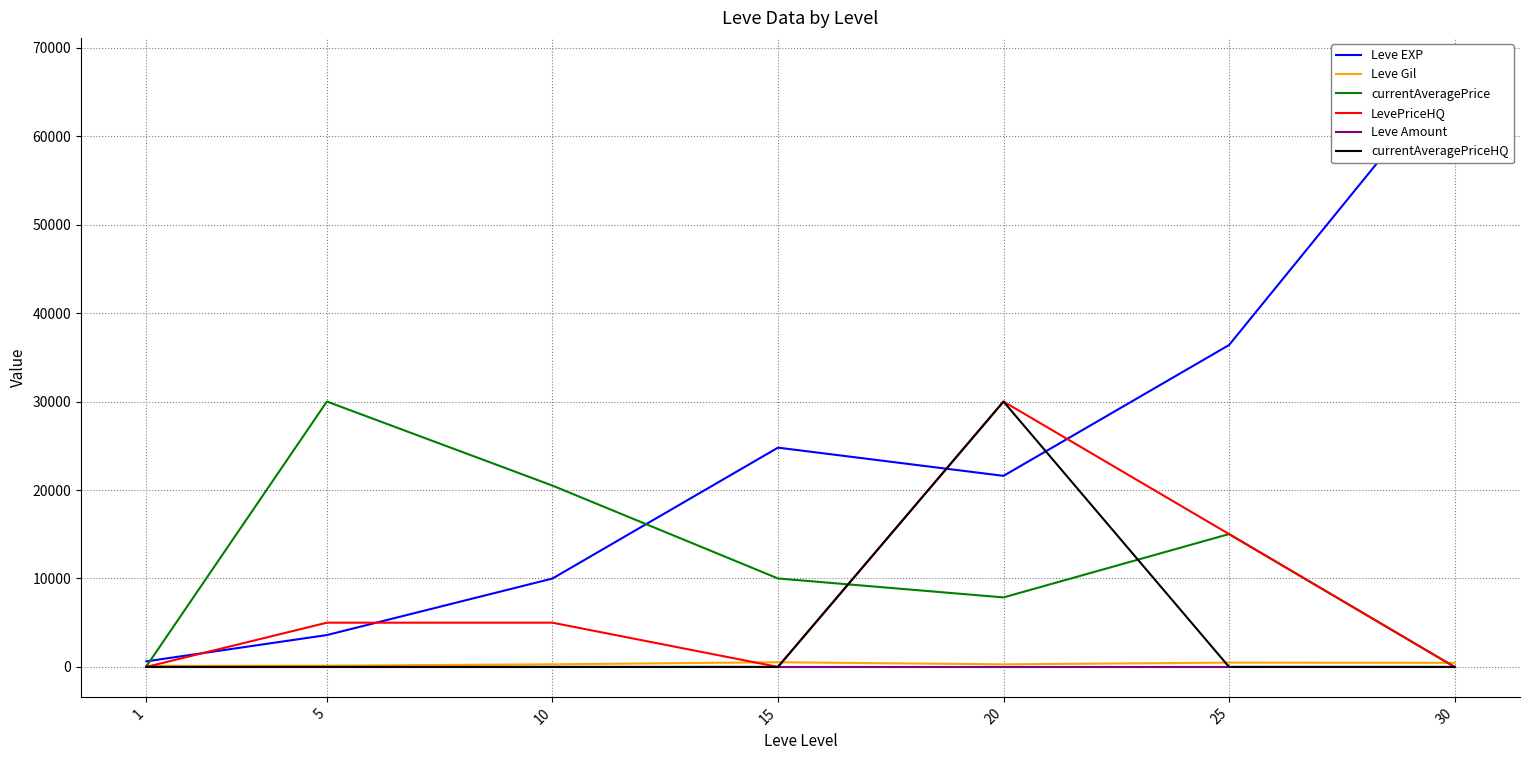

Is it true that Leve Gil equals 140.0 at 5?

True